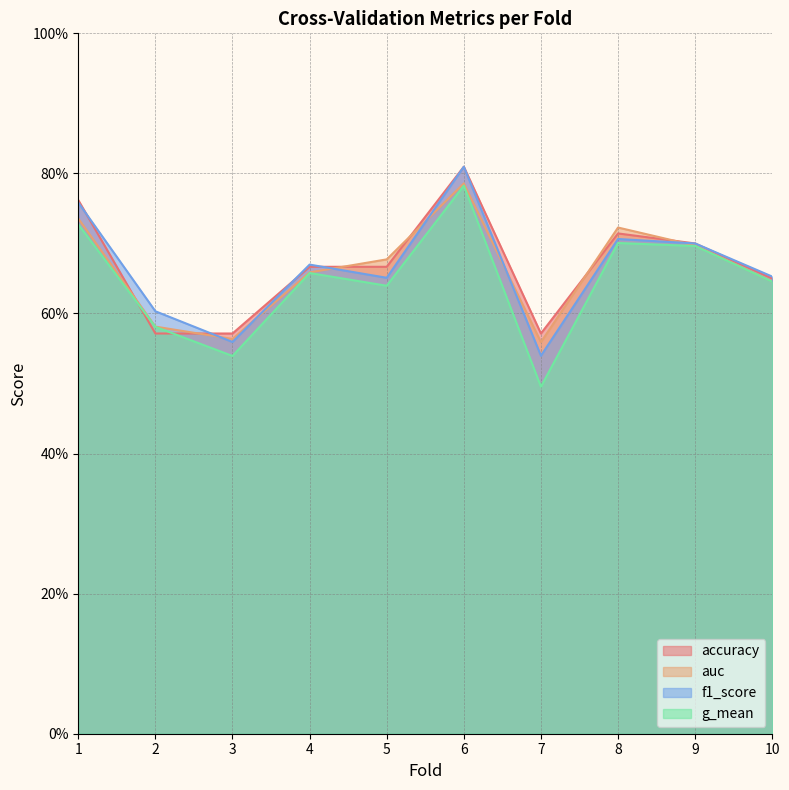

True or false: g_mean and auc cross at least once.

False